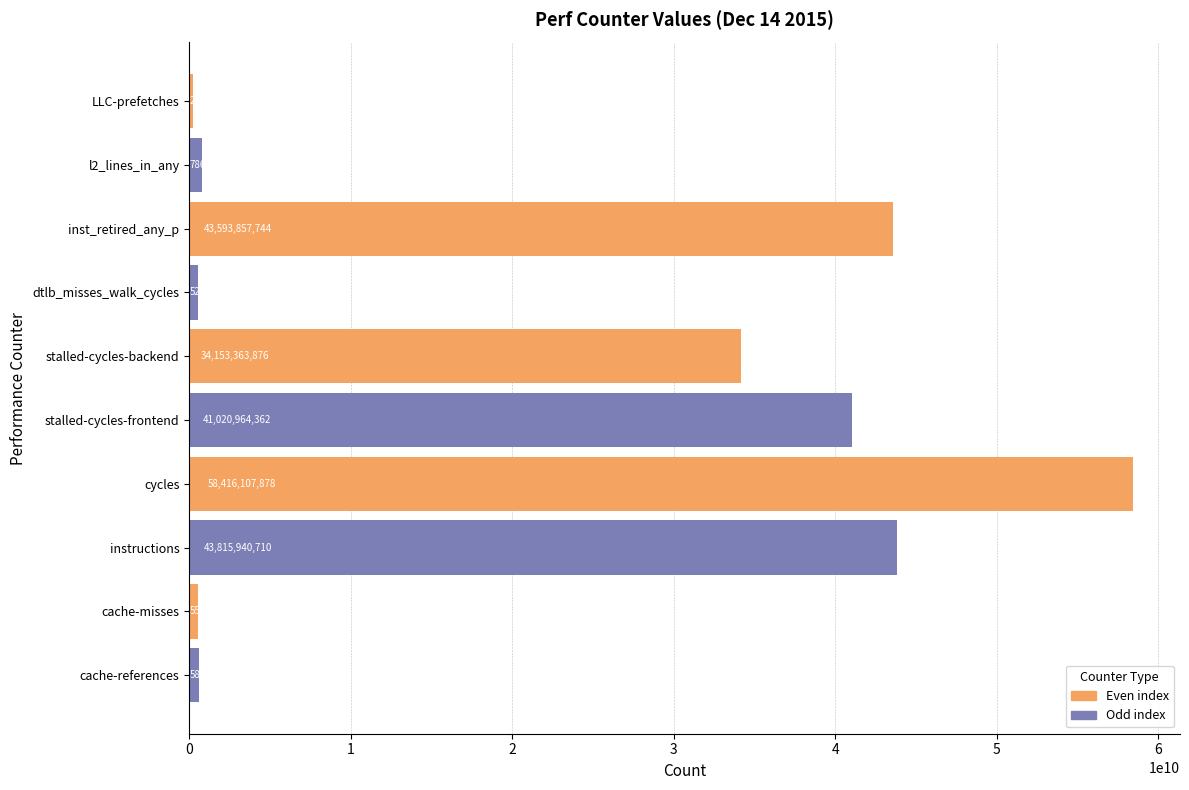

Rank the categories by value from highest to lowest.

cycles, instructions, inst_retired_any_p, stalled-cycles-frontend, stalled-cycles-backend, l2_lines_in_any, cache-references, cache-misses, dtlb_misses_walk_cycles, LLC-prefetches